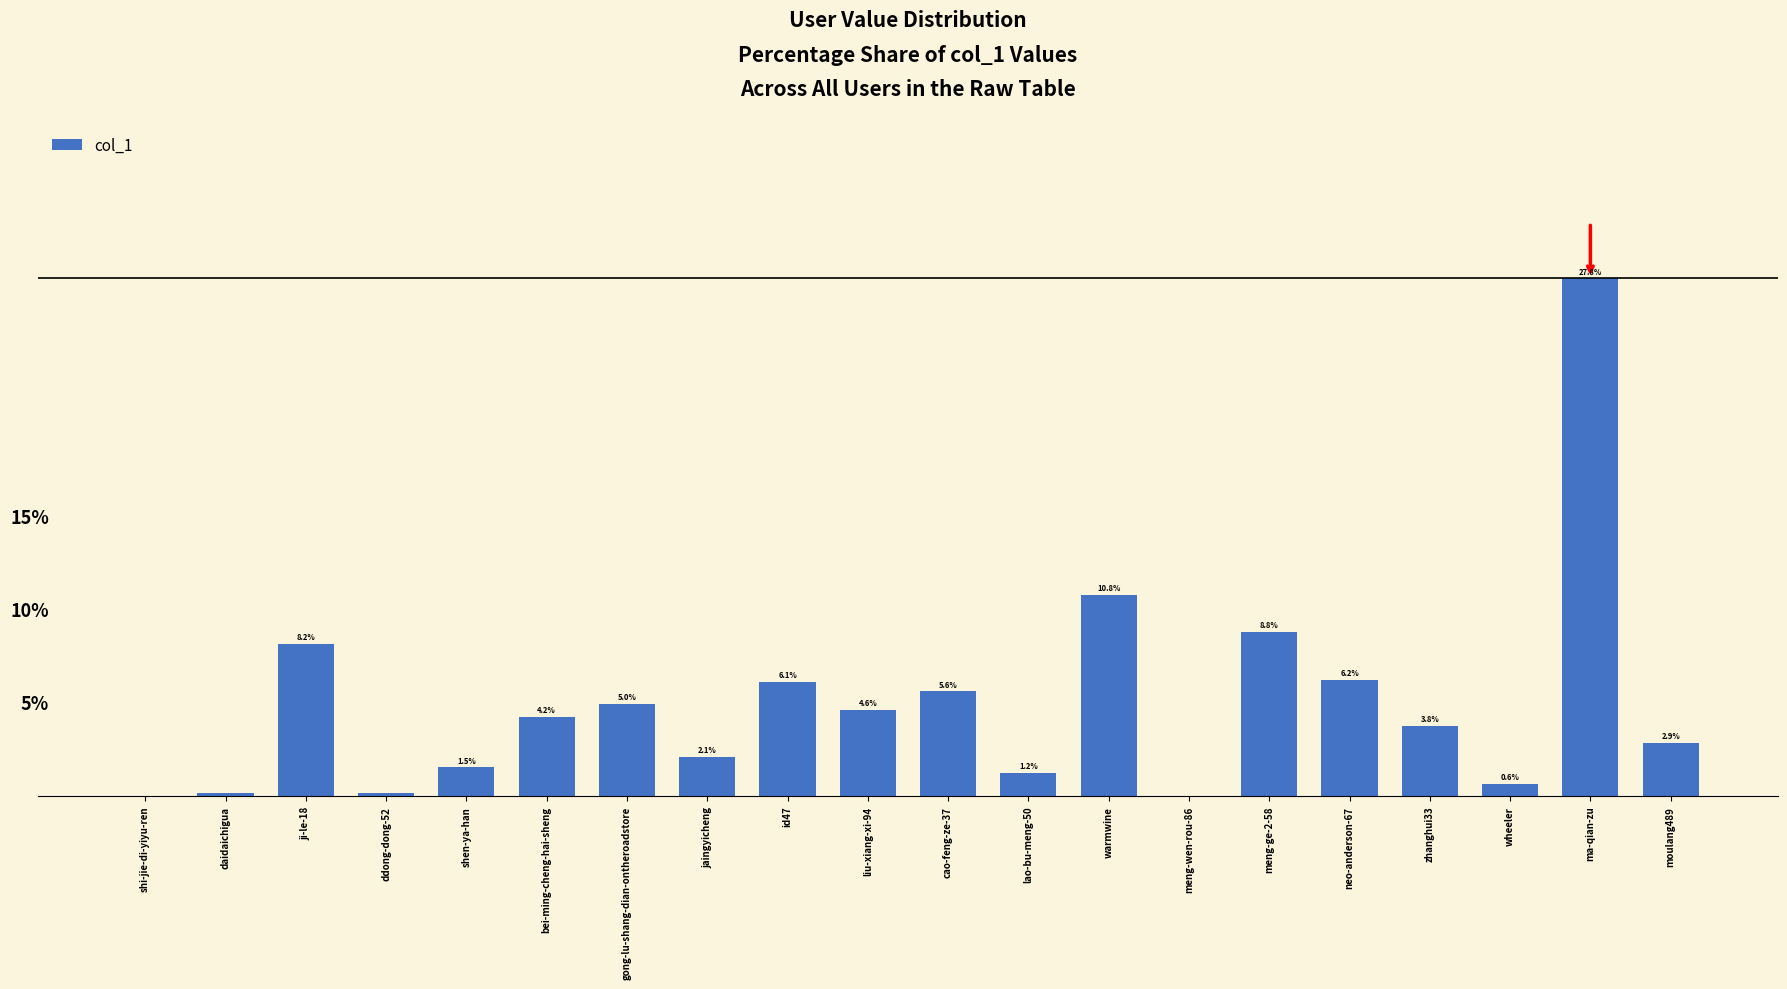

At which category does the chart reach its peak across all series?

ma-qian-zu